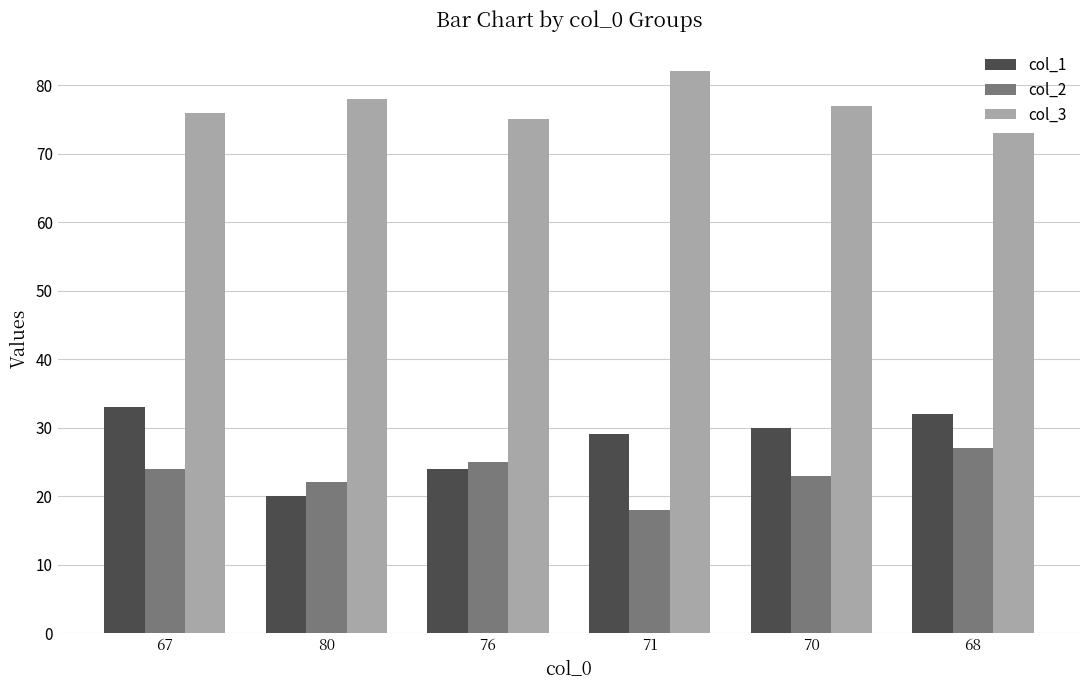

The col_3 series shows 78 at 80. True or false?

True